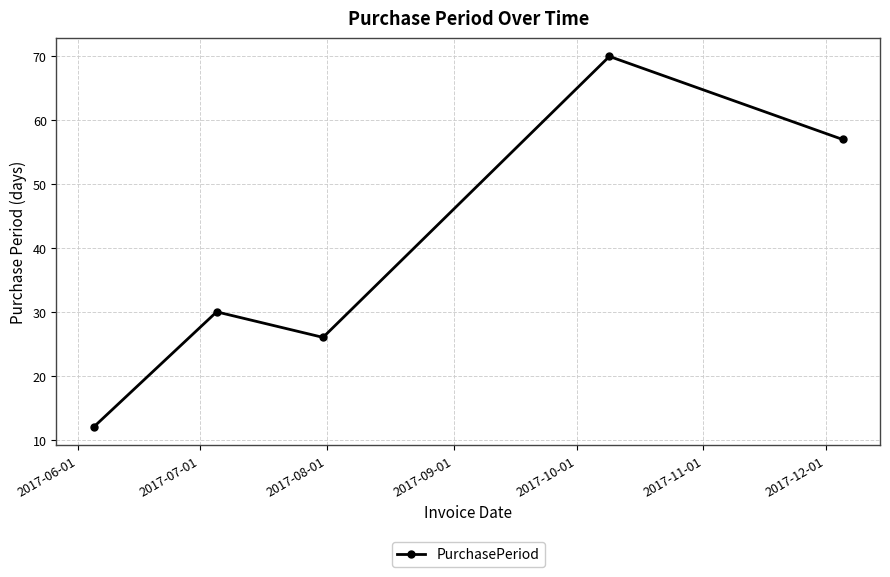

Reading right to left, transcribe all the data shown in this chart.

57	70	26	30	12